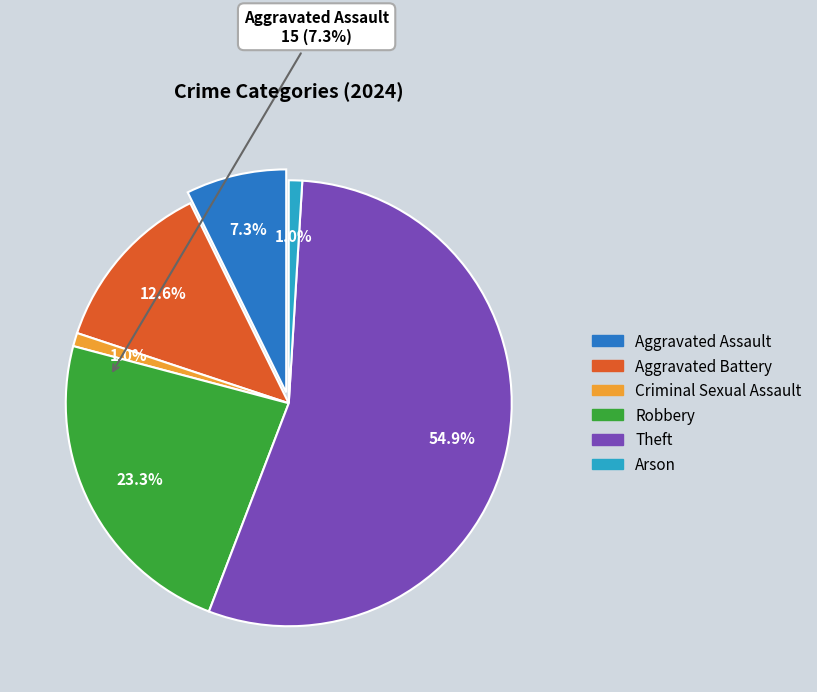

What is the largest slice in the pie chart?

Theft